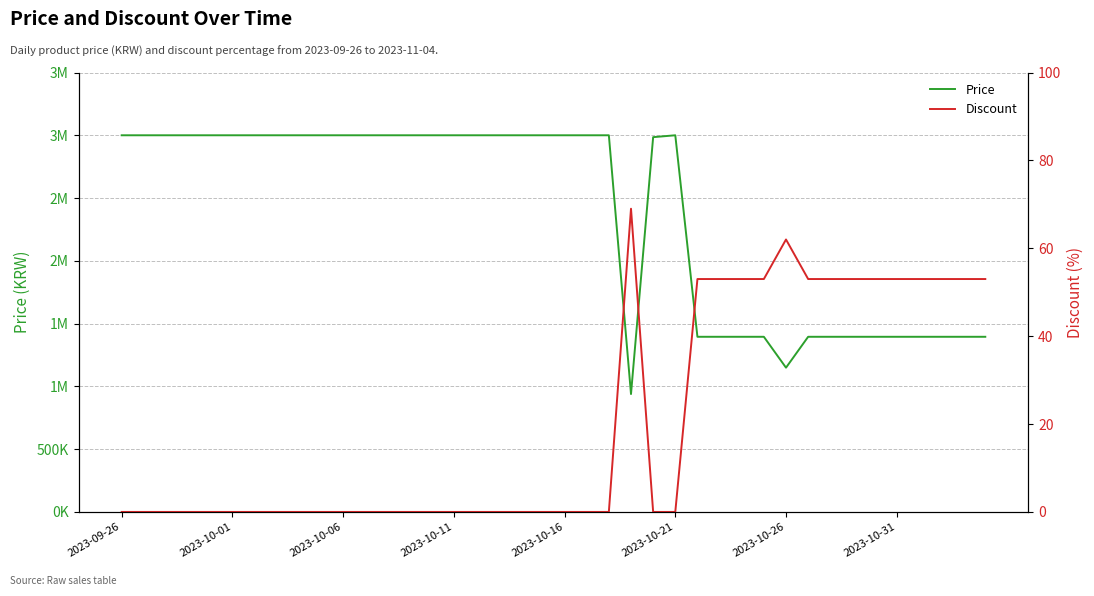

What is the highest value of the Discount series?

69